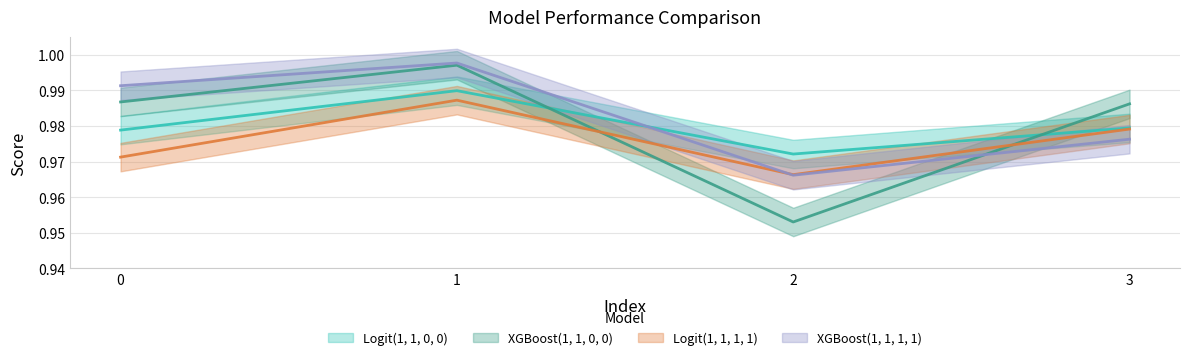

What are all the series names shown in the legend?

Logit(1, 1, 0, 0), XGBoost(1, 1, 0, 0), Logit(1, 1, 1, 1), XGBoost(1, 1, 1, 1)